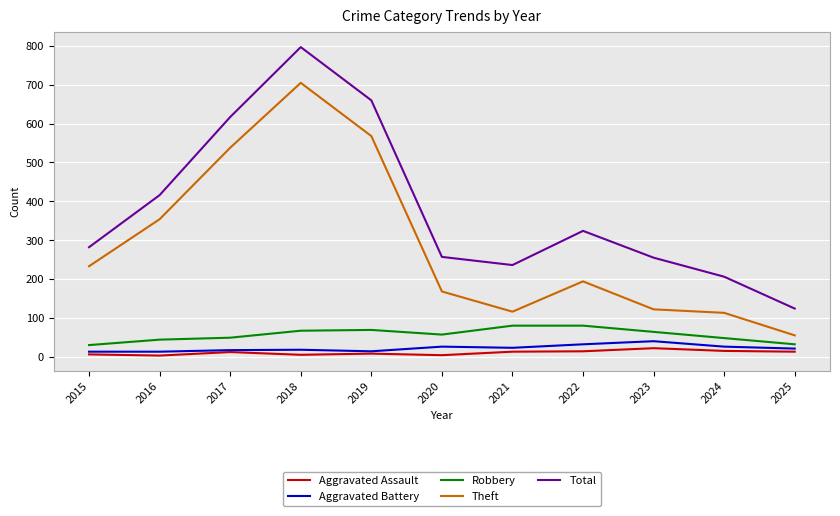

The Total series shows 352 at 2023. True or false?

False